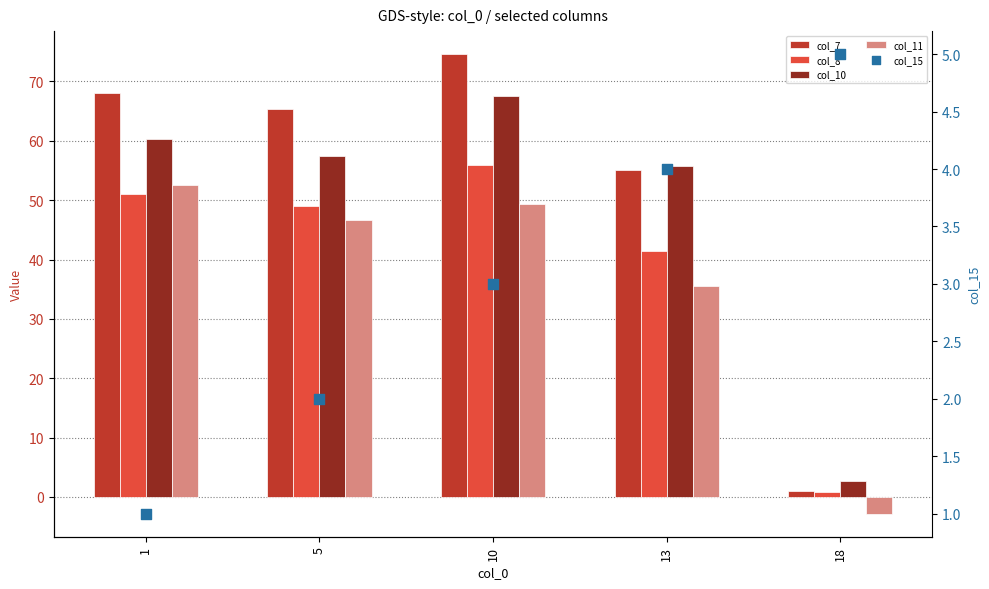

Which series reaches the maximum Y coordinate?

col_7